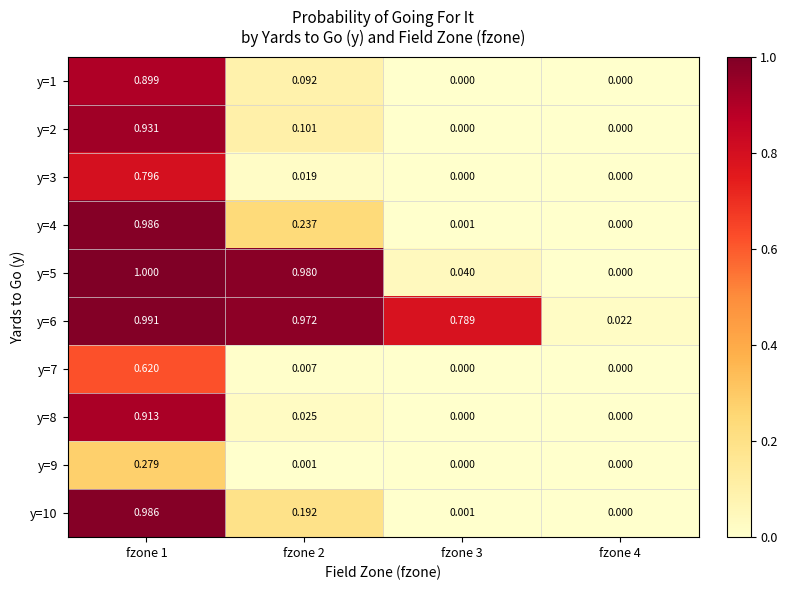

At which category does the chart reach its minimum across all series?

fzone 3